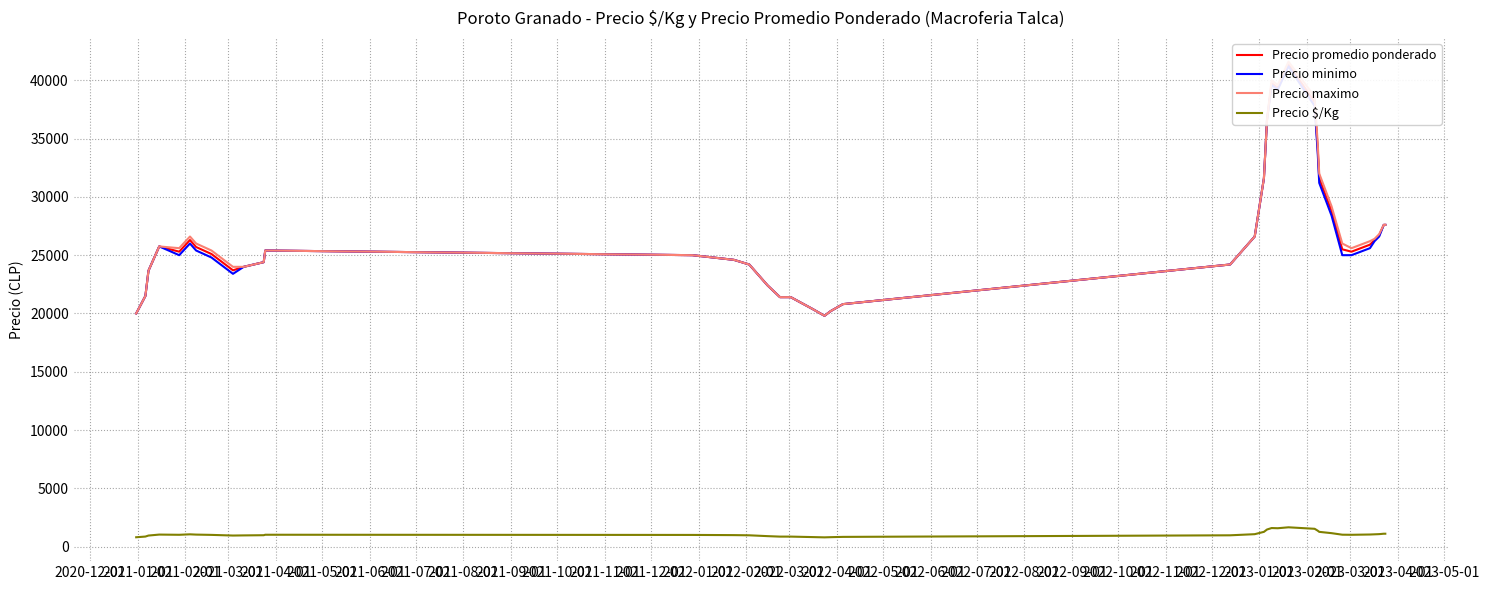

Does the chart have visible grid lines?

Yes